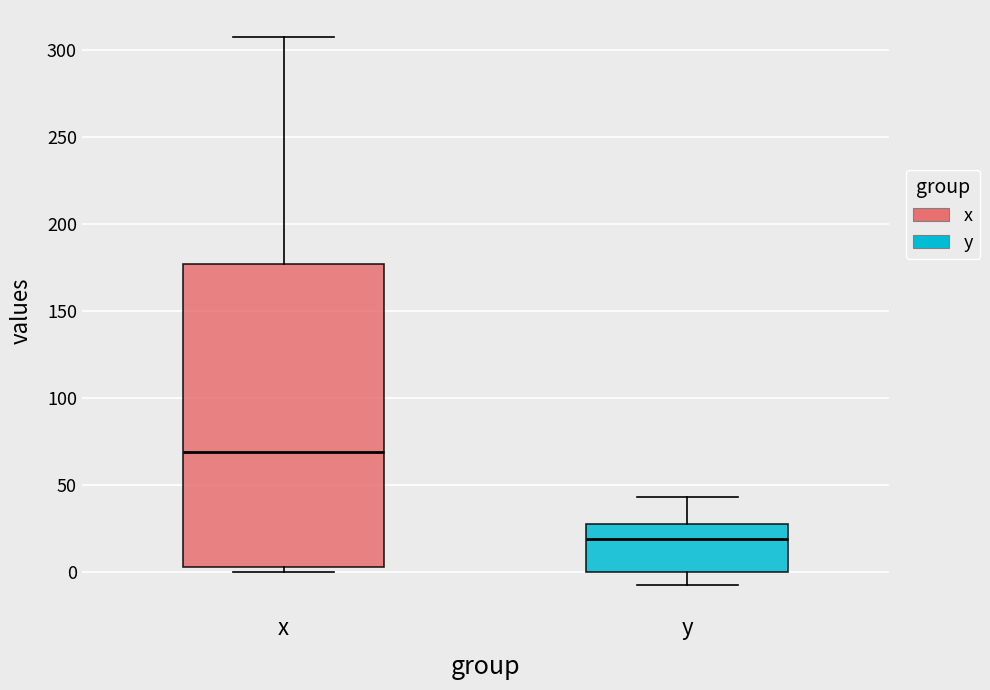

Comparing the boxes themselves (not the whiskers), which one is the tallest?

x